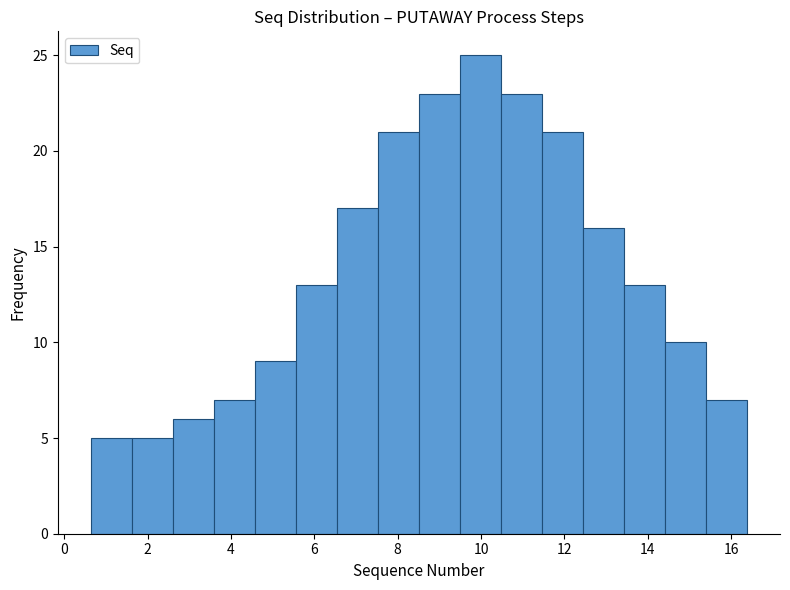

Which range on the x-axis has the tallest bar?

9.4 to 10.4